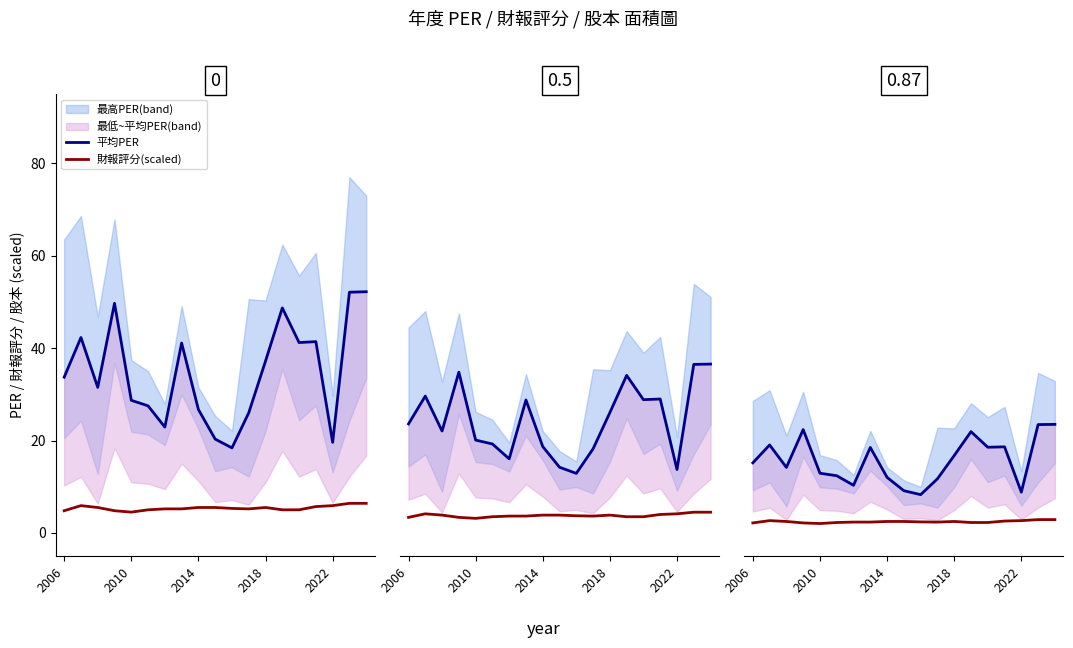

In 財報評分(scaled), how many points are higher than both neighbors (excluding endpoints)?

2